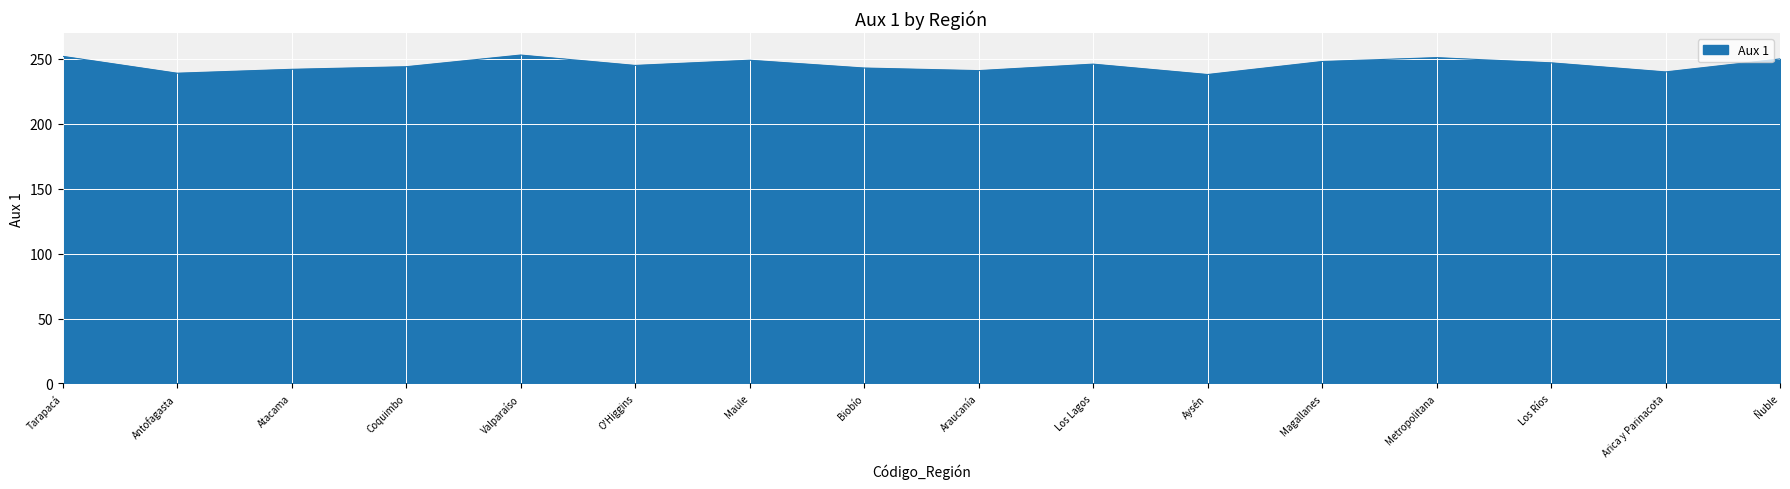

What is the average value?

246